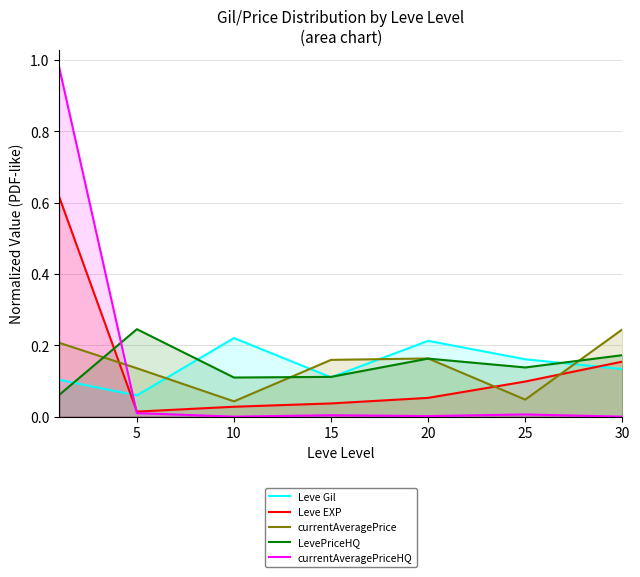

At which category does LevePriceHQ reach its first local valley?

10